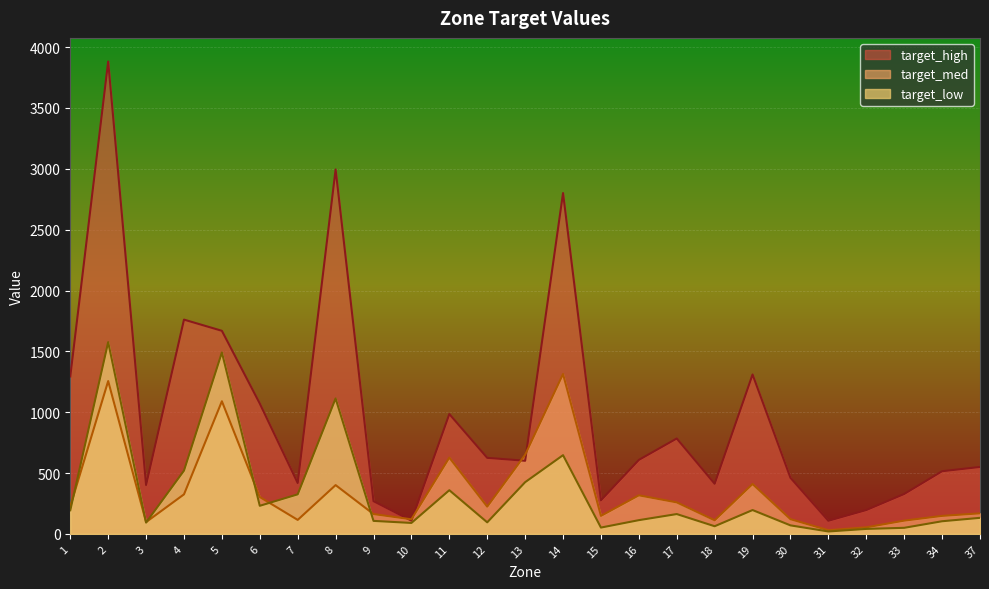

At how many categories does at least one series exceed 1955?

3